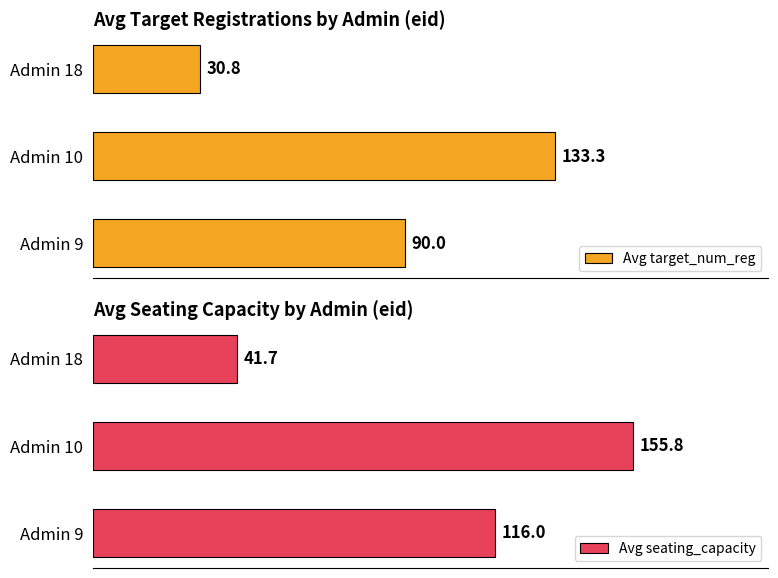

What is the average value of the Avg seating_capacity series?

104.5